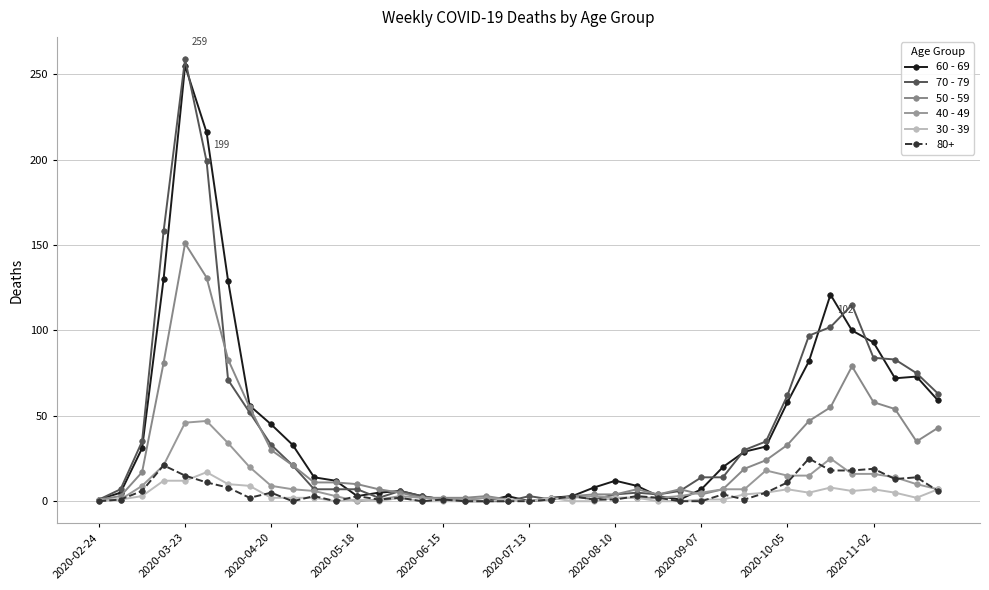

How many categories are shown in the chart?

40